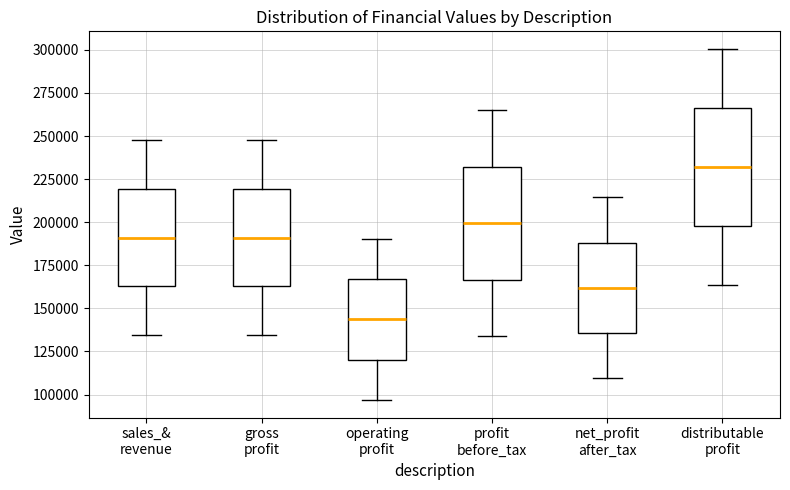

Reading left to right, read every box against the y-axis: the position of its median line, the range the box covers, and the ends of its whiskers. The values are not printed on the chart, so give them approximately, as read against the axis.

sales_& revenue: median 190000, box 165000 to 220000, whiskers 135000 to 245000
gross profit: median 190000, box 165000 to 220000, whiskers 135000 to 245000
operating profit: median 145000, box 120000 to 165000, whiskers 95000 to 190000
profit before_tax: median 200000, box 165000 to 230000, whiskers 135000 to 265000
net_profit after_tax: median 160000, box 135000 to 190000, whiskers 110000 to 215000
distributable profit: median 230000, box 200000 to 265000, whiskers 165000 to 300000